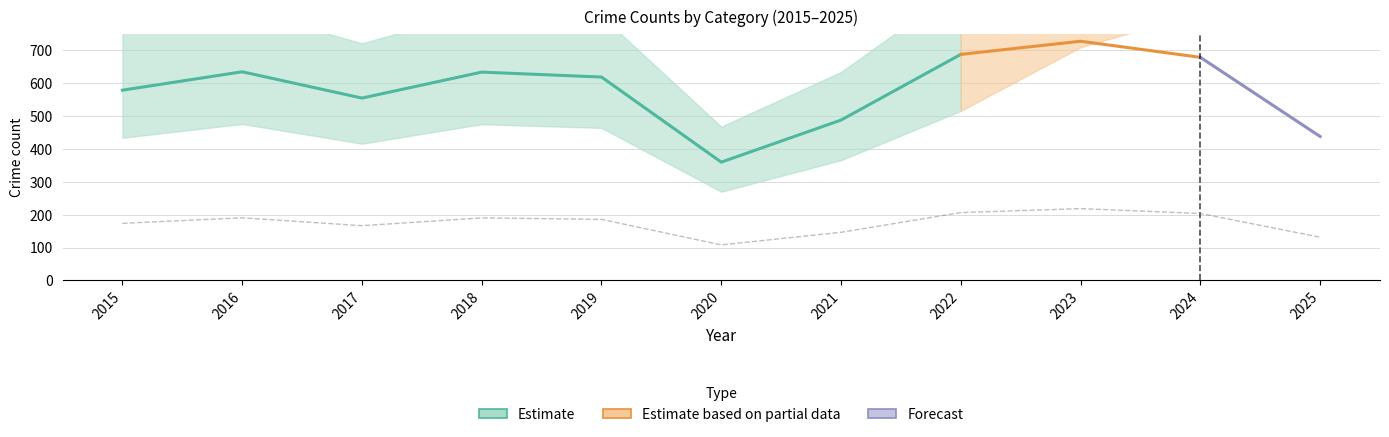

Where does the Burglary series first go above 16?

2015